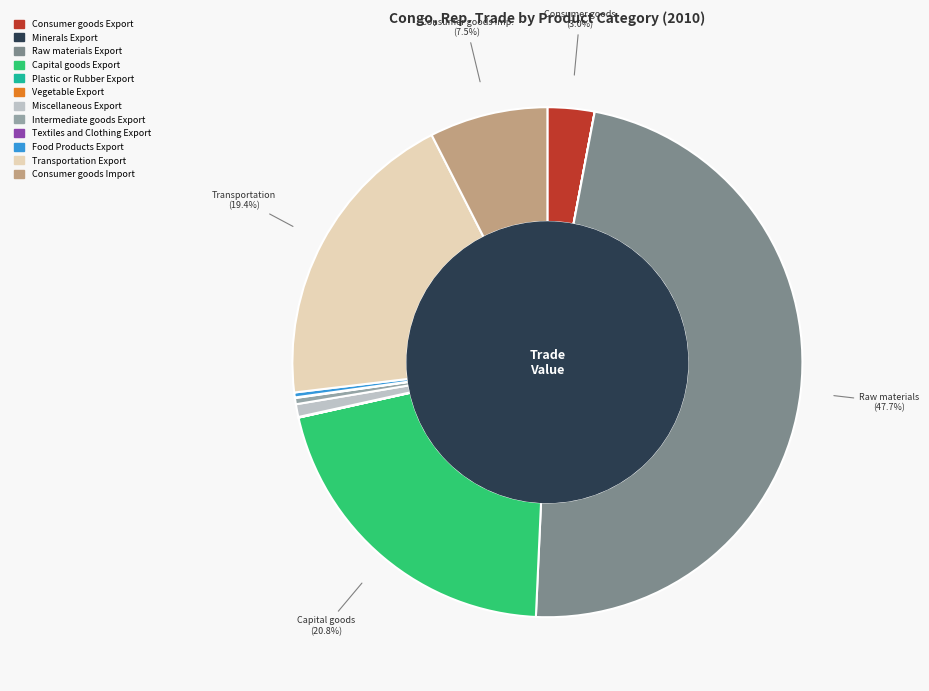

Which has a higher value, Food Products Export or Raw materials Export?

Raw materials Export